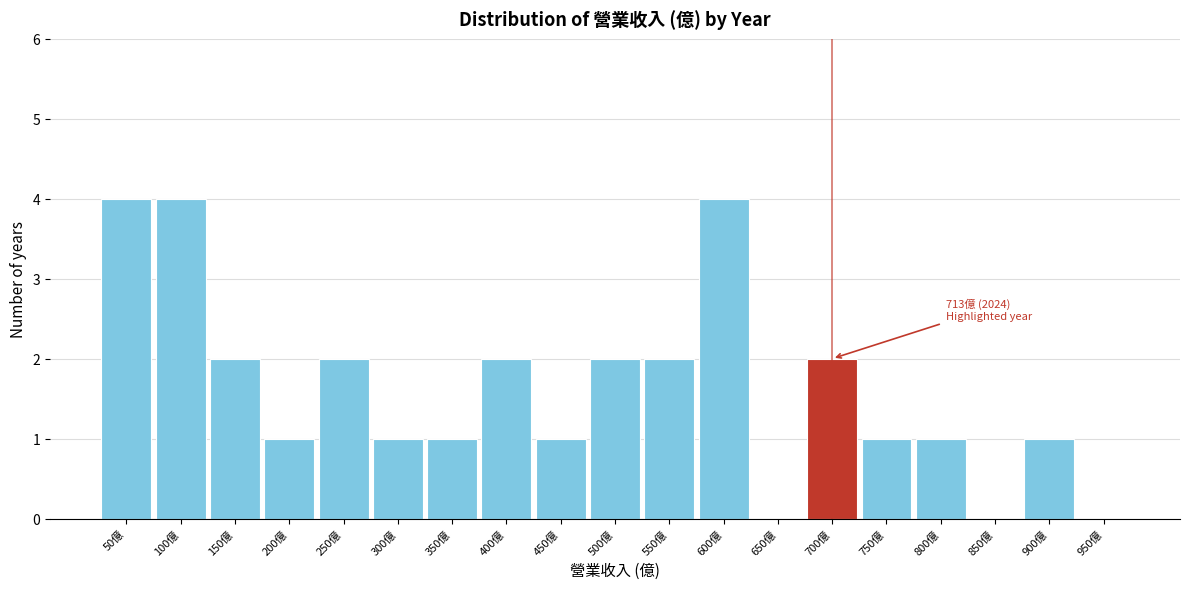

Reading left to right, transcribe all the data shown in this chart.

50億=4	100億=4	150億=2	200億=1	250億=2	300億=1	350億=1	400億=2	450億=1	500億=2	550億=2	600億=4	650億=0	700億=2	750億=1	800億=1	850億=0	900億=1	950億=0